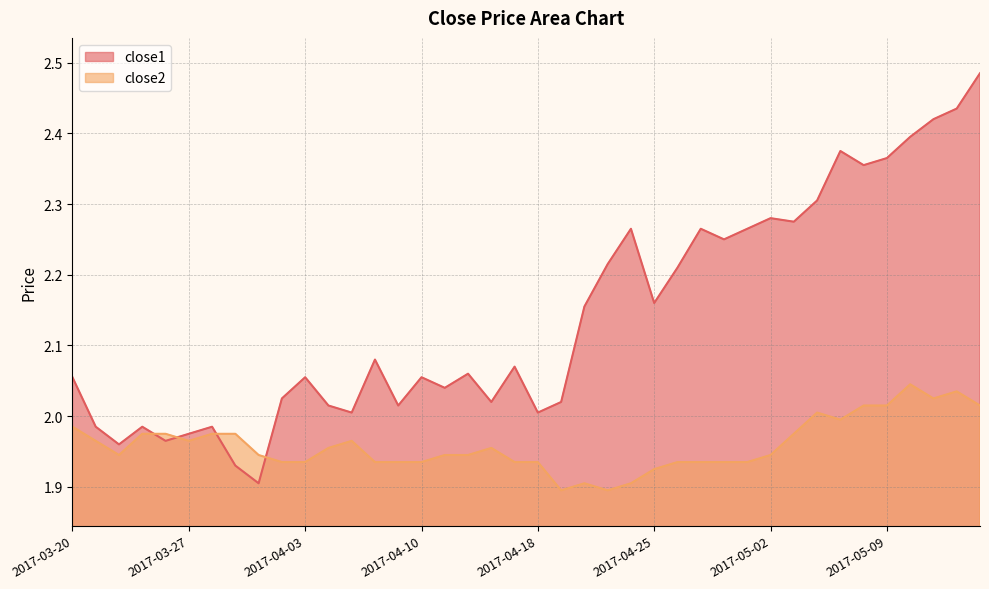

Which series changed the most between 2017-04-20 and 2017-05-11?

close1